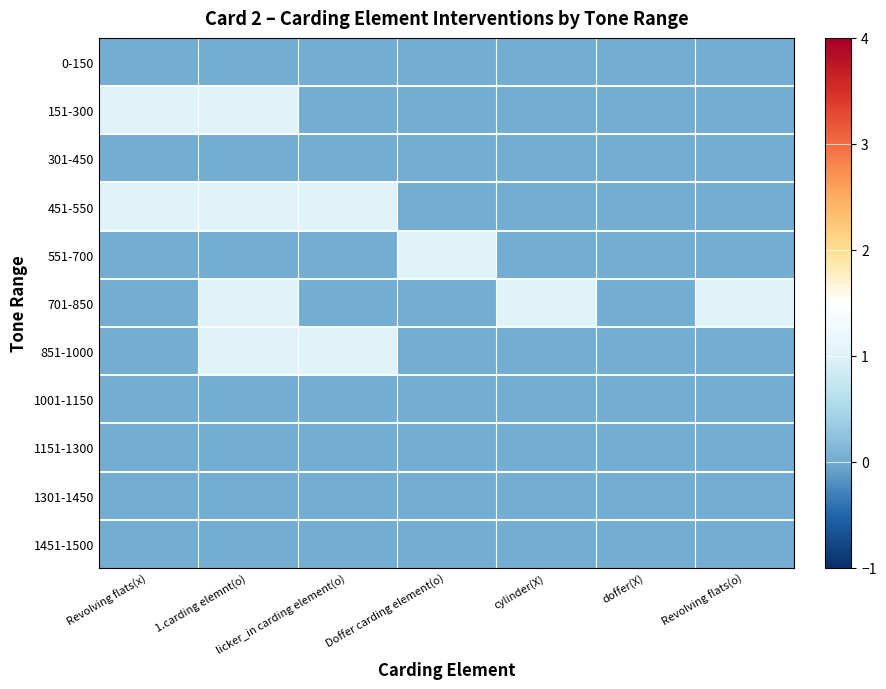

What is the total value across all series at Doffer carding element(o)?

1